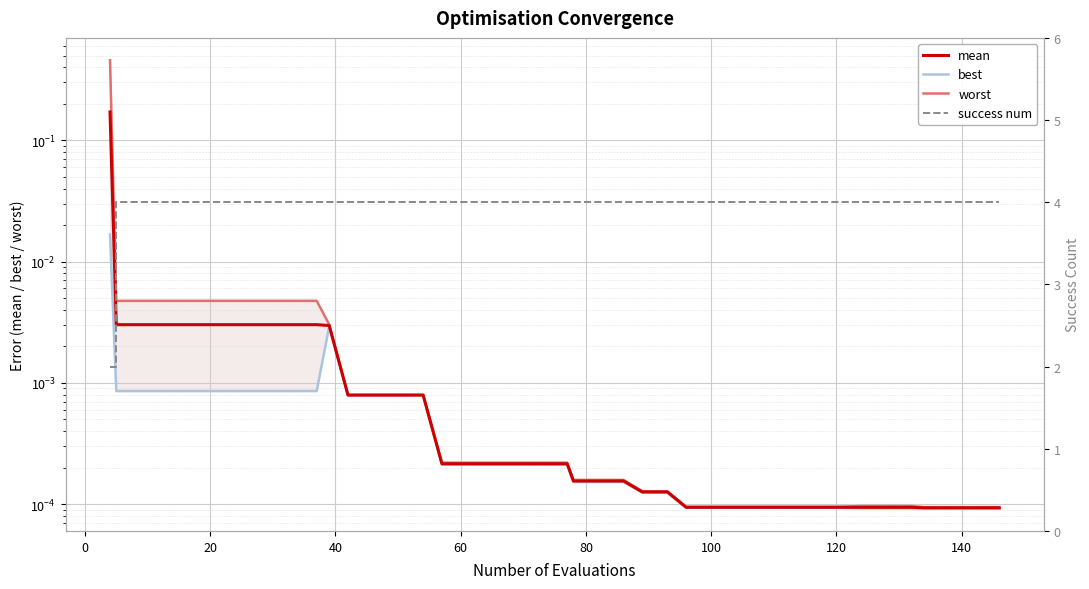

True or false: best and mean intersect in this chart.

False